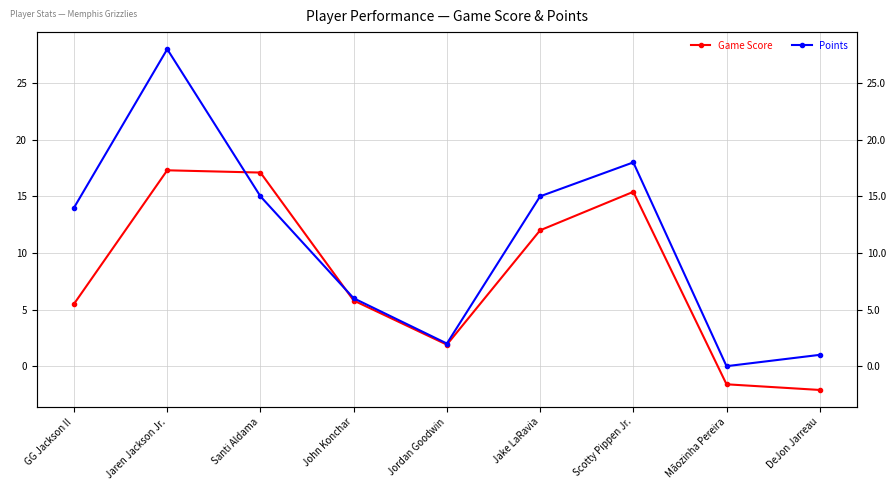

How many lines are shown in the chart?

2